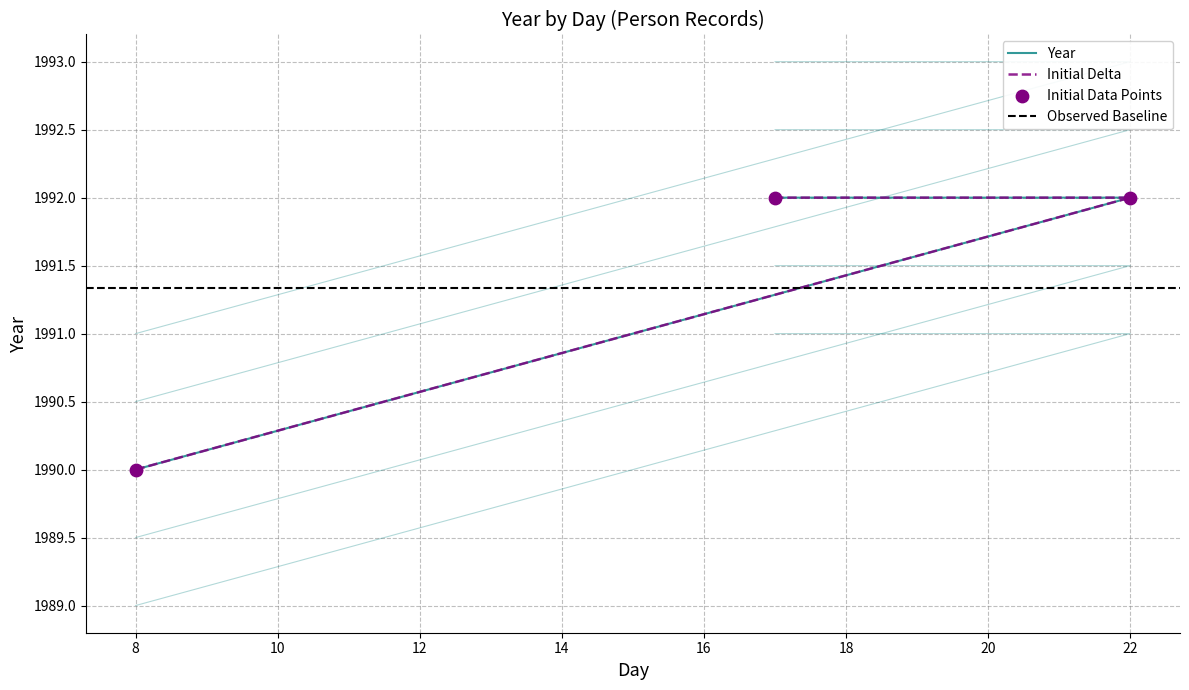

Which has a higher value, 17 or 22?

17